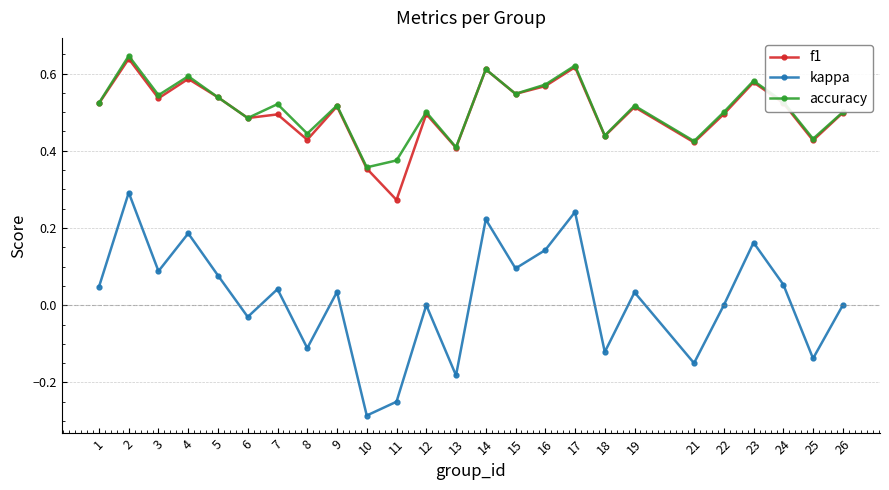

Where is the first local maximum for f1?

2